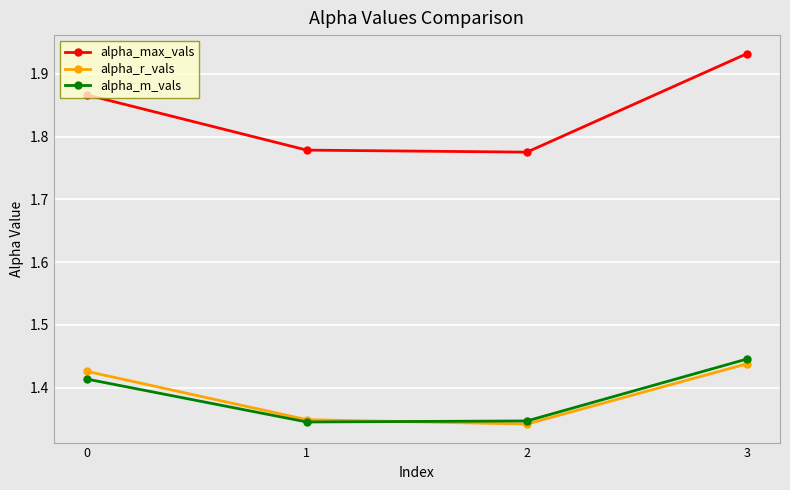

Which series has the largest range (max minus min)?

alpha_max_vals